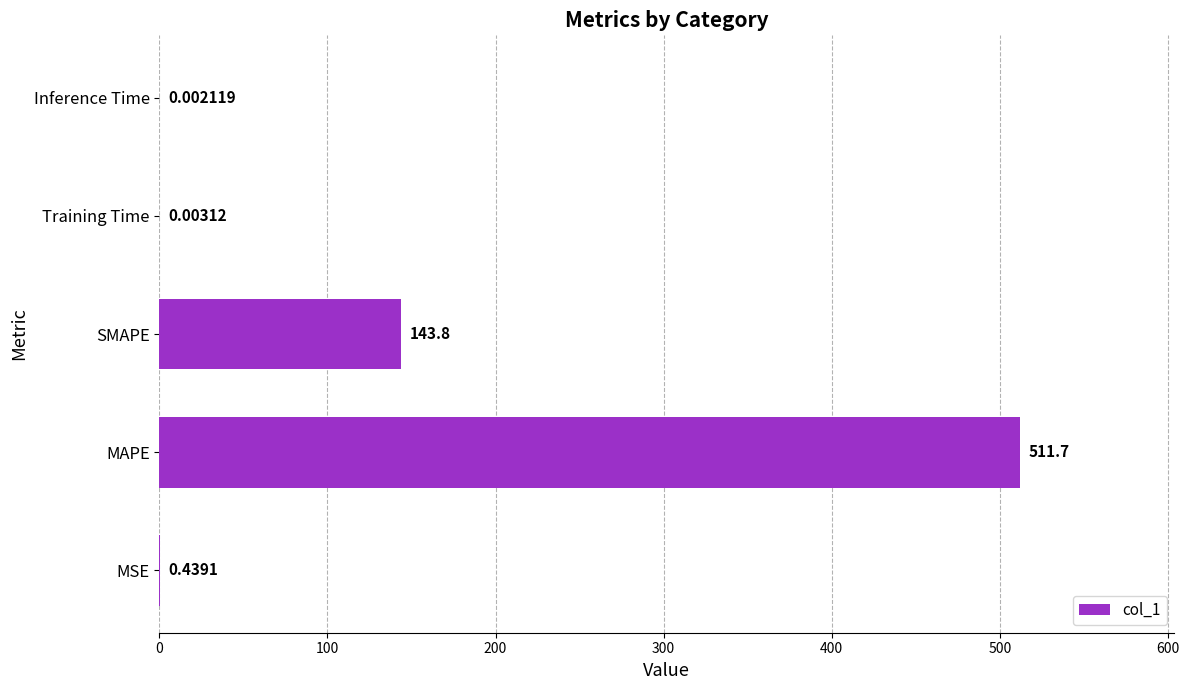

What is the change in value from MSE to Training Time?

-0.4